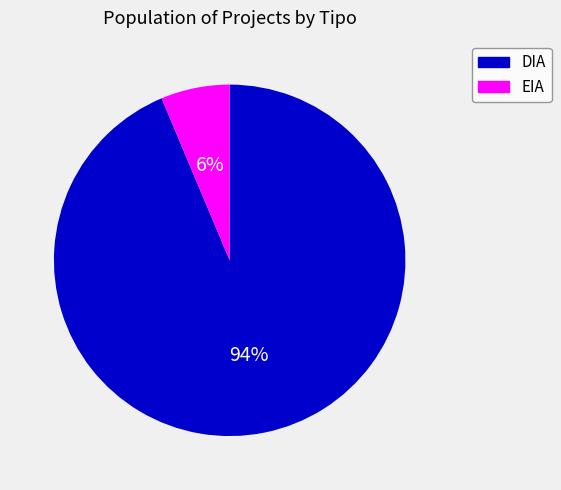

Is it true that EIA is 20% of the pie?

False